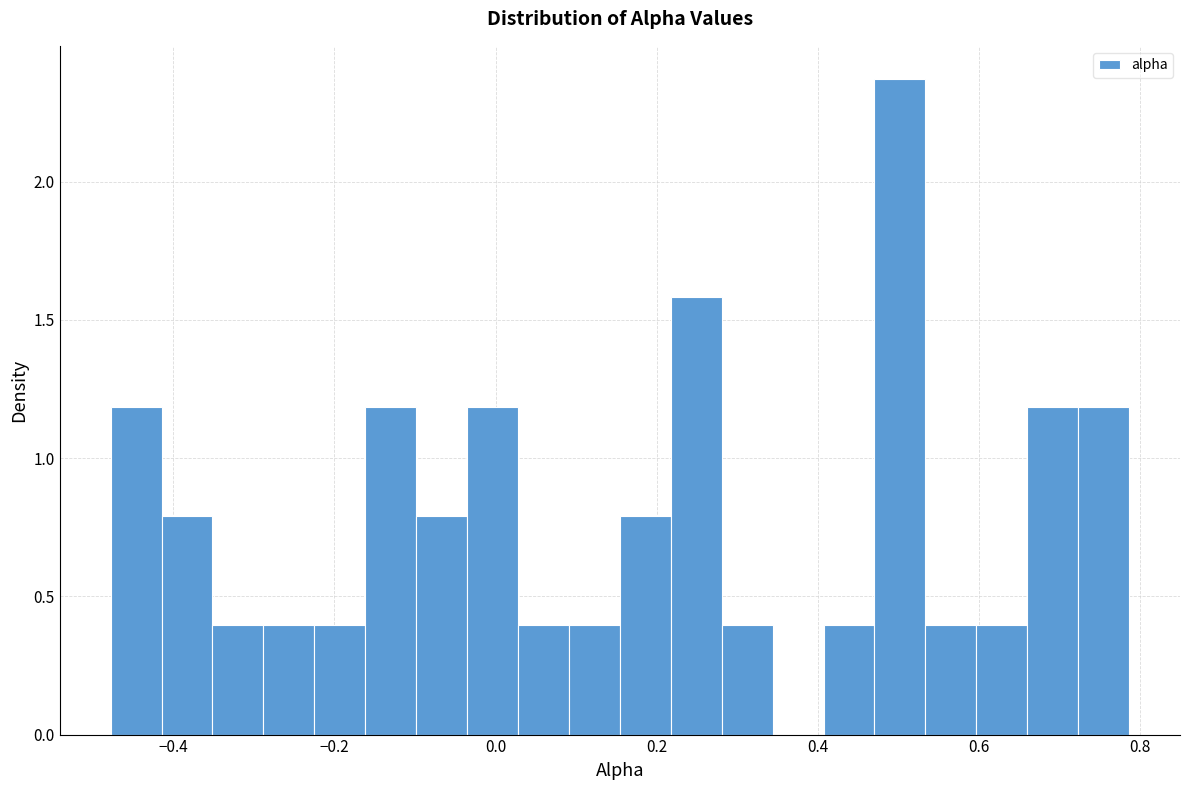

Read against the x-axis, roughly where is the centre of the tallest bar?

0.50